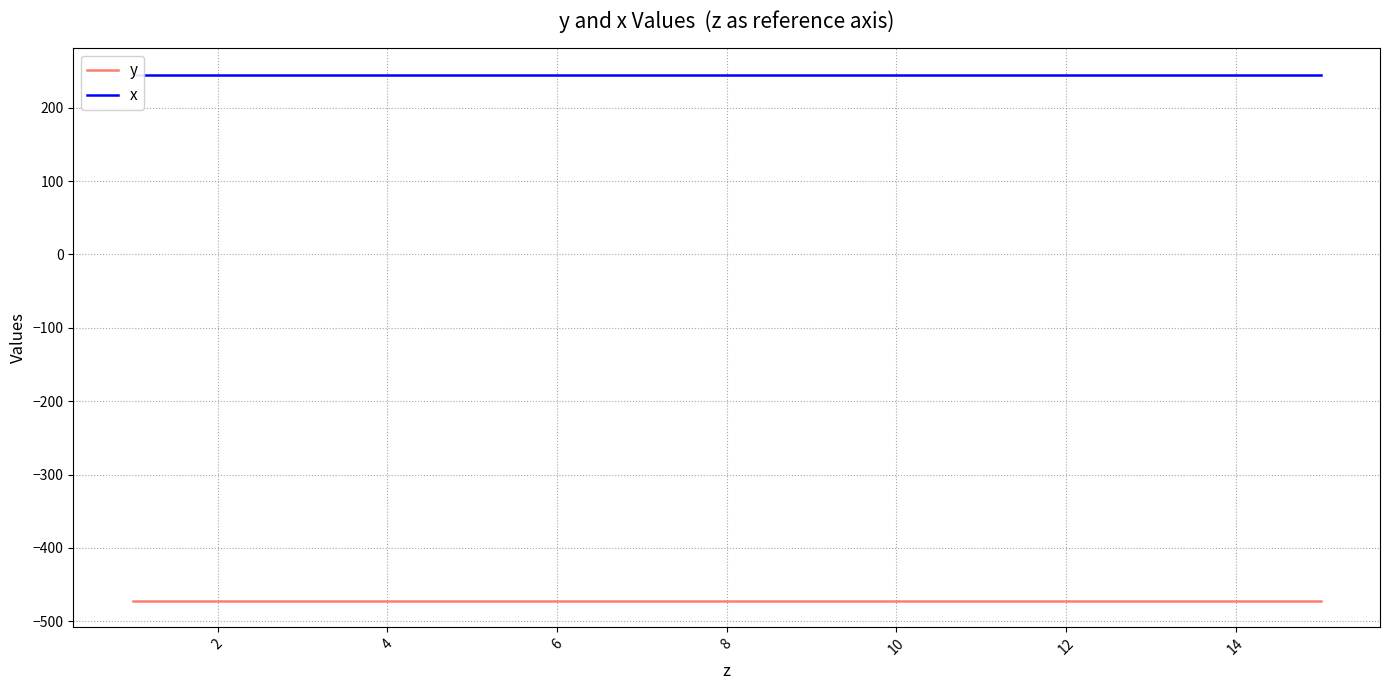

At 2, list the series in order from smallest to largest.

y, x